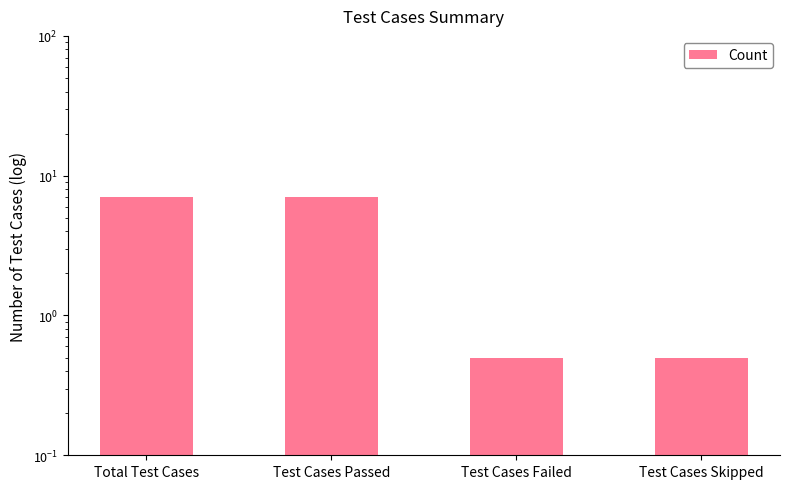

What is the sum of all values?

15.0